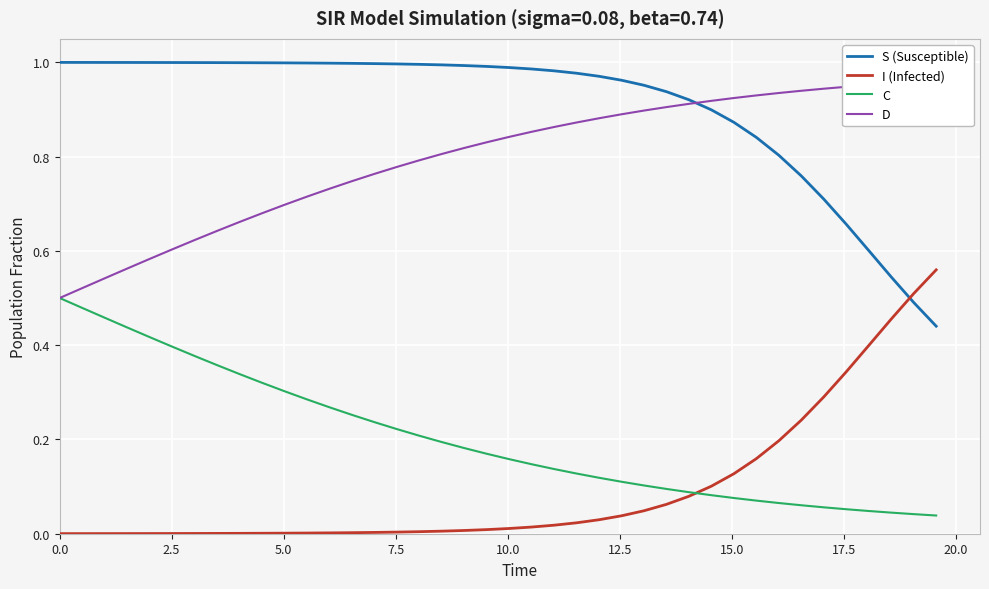

True or false: S (Susceptible) and C intersect in this chart.

False